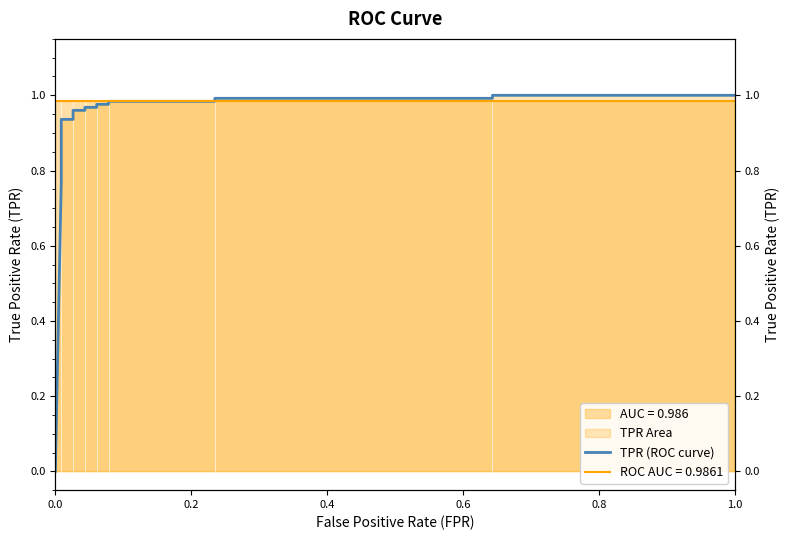

Does the chart display data point markers on the line(s)?

No